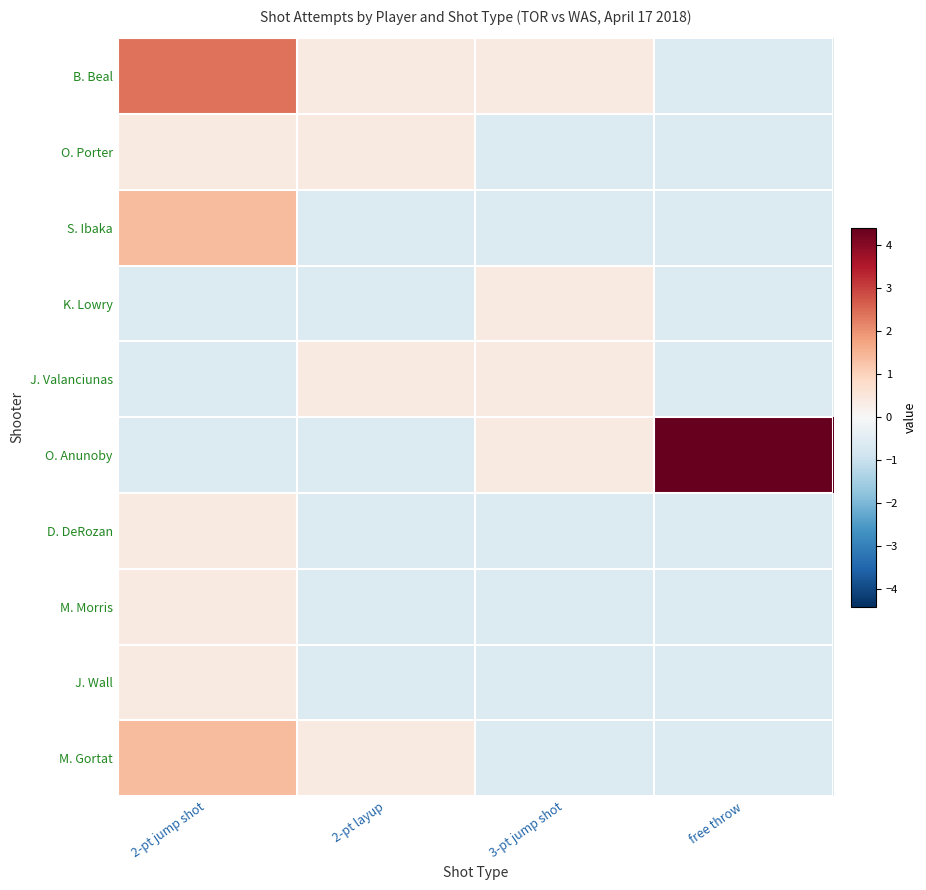

Reading left to right, transcribe all the data shown in this chart.

B. Beal: 2-pt jump shot=2.4	2-pt layup=0.4	3-pt jump shot=0.4	free throw=-0.6
O. Porter: 2-pt jump shot=0.4	2-pt layup=0.4	3-pt jump shot=-0.6	free throw=-0.6
S. Ibaka: 2-pt jump shot=1.4	2-pt layup=-0.6	3-pt jump shot=-0.6	free throw=-0.6
K. Lowry: 2-pt jump shot=-0.6	2-pt layup=-0.6	3-pt jump shot=0.4	free throw=-0.6
J. Valanciunas: 2-pt jump shot=-0.6	2-pt layup=0.4	3-pt jump shot=0.4	free throw=-0.6
O. Anunoby: 2-pt jump shot=-0.6	2-pt layup=-0.6	3-pt jump shot=0.4	free throw=4.4
D. DeRozan: 2-pt jump shot=0.4	2-pt layup=-0.6	3-pt jump shot=-0.6	free throw=-0.6
M. Morris: 2-pt jump shot=0.4	2-pt layup=-0.6	3-pt jump shot=-0.6	free throw=-0.6
J. Wall: 2-pt jump shot=0.4	2-pt layup=-0.6	3-pt jump shot=-0.6	free throw=-0.6
M. Gortat: 2-pt jump shot=1.4	2-pt layup=0.4	3-pt jump shot=-0.6	free throw=-0.6